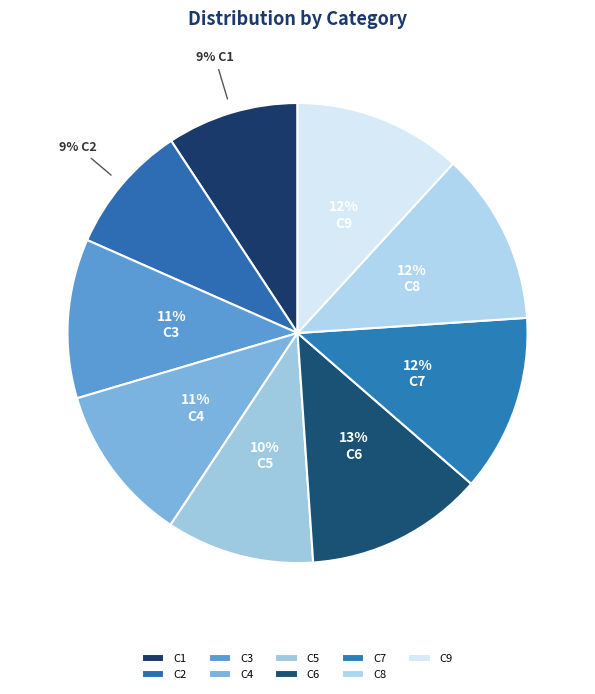

The C3 slice represents 23% of the pie. True or false?

False